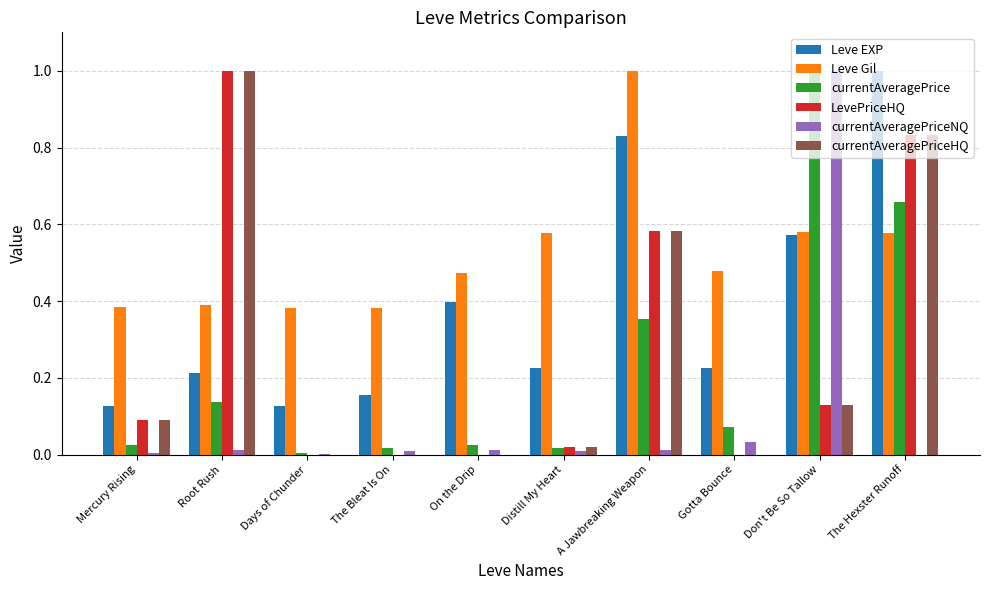

Which series changed the most between Distill My Heart and A Jawbreaking Weapon?

Leve EXP